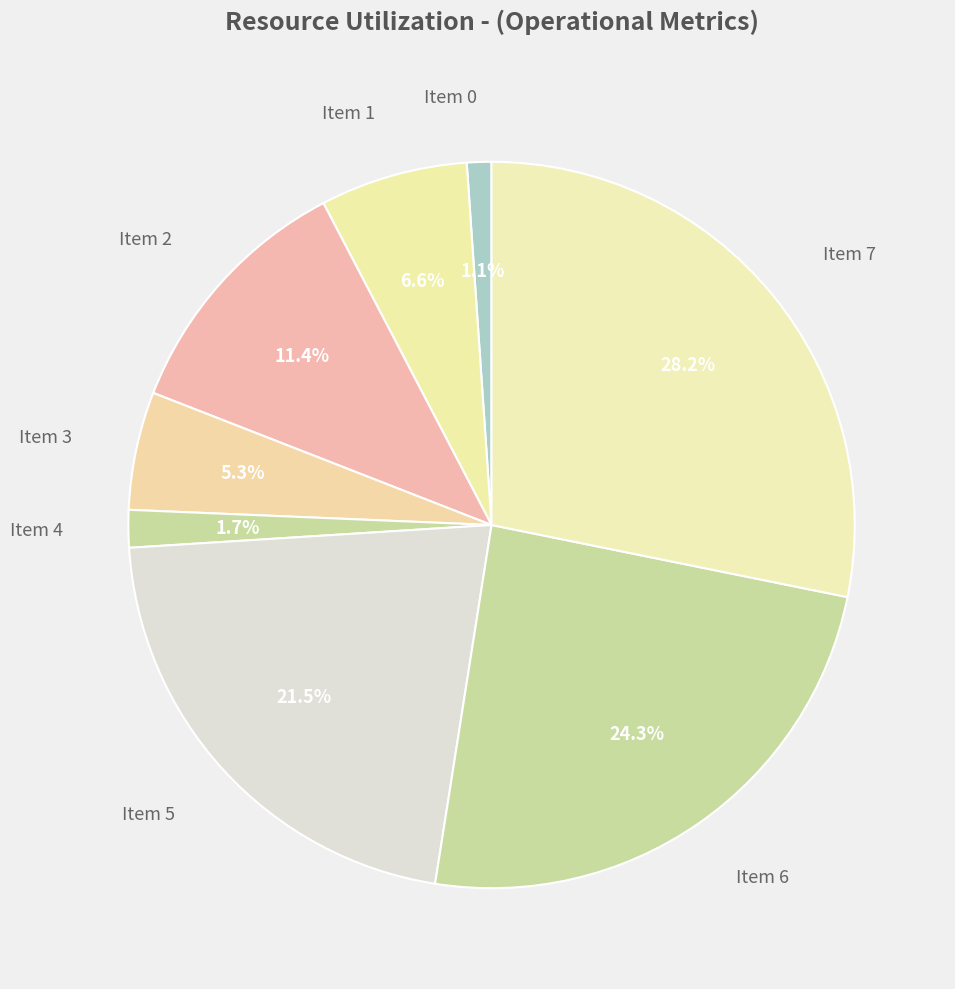

How many segments does this pie chart have?

8